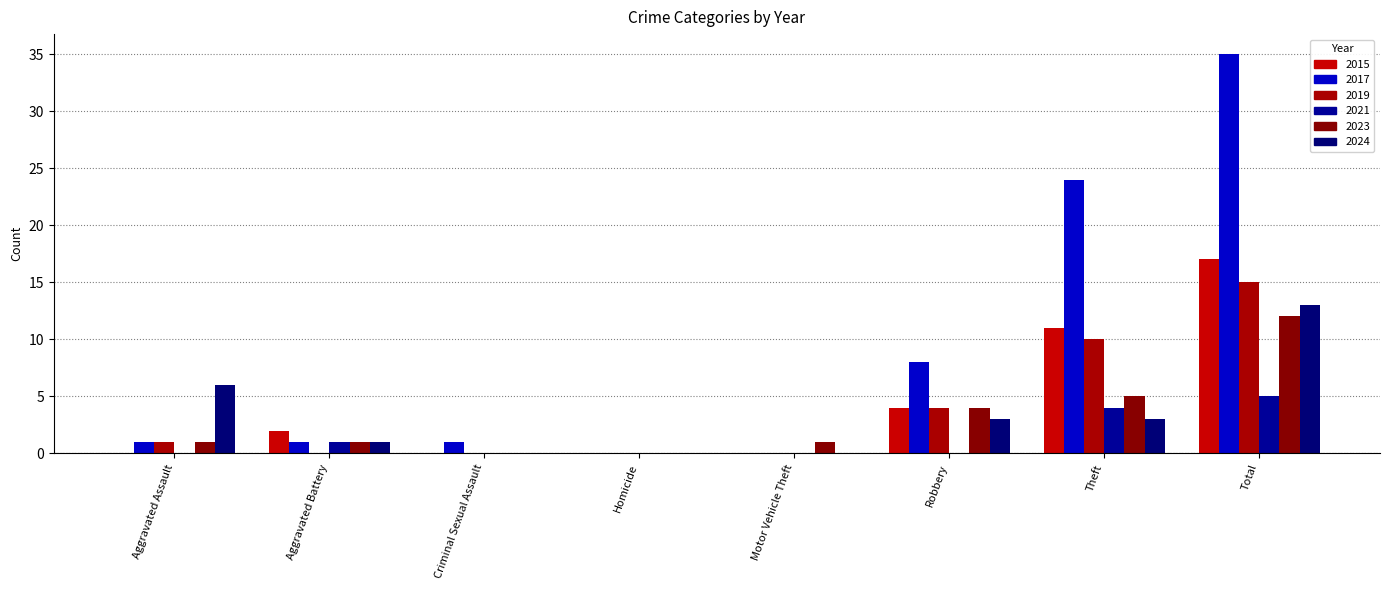

True or false: 2015 has a value of 24 at Total.

False